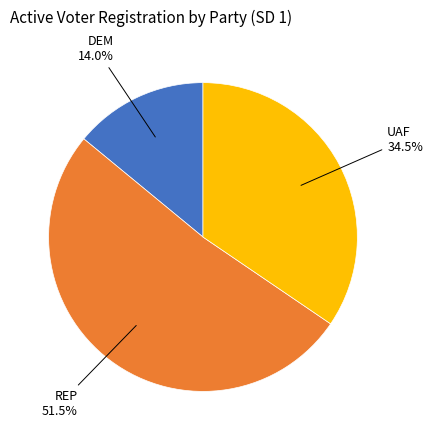

Does any single category account for the majority?

Yes